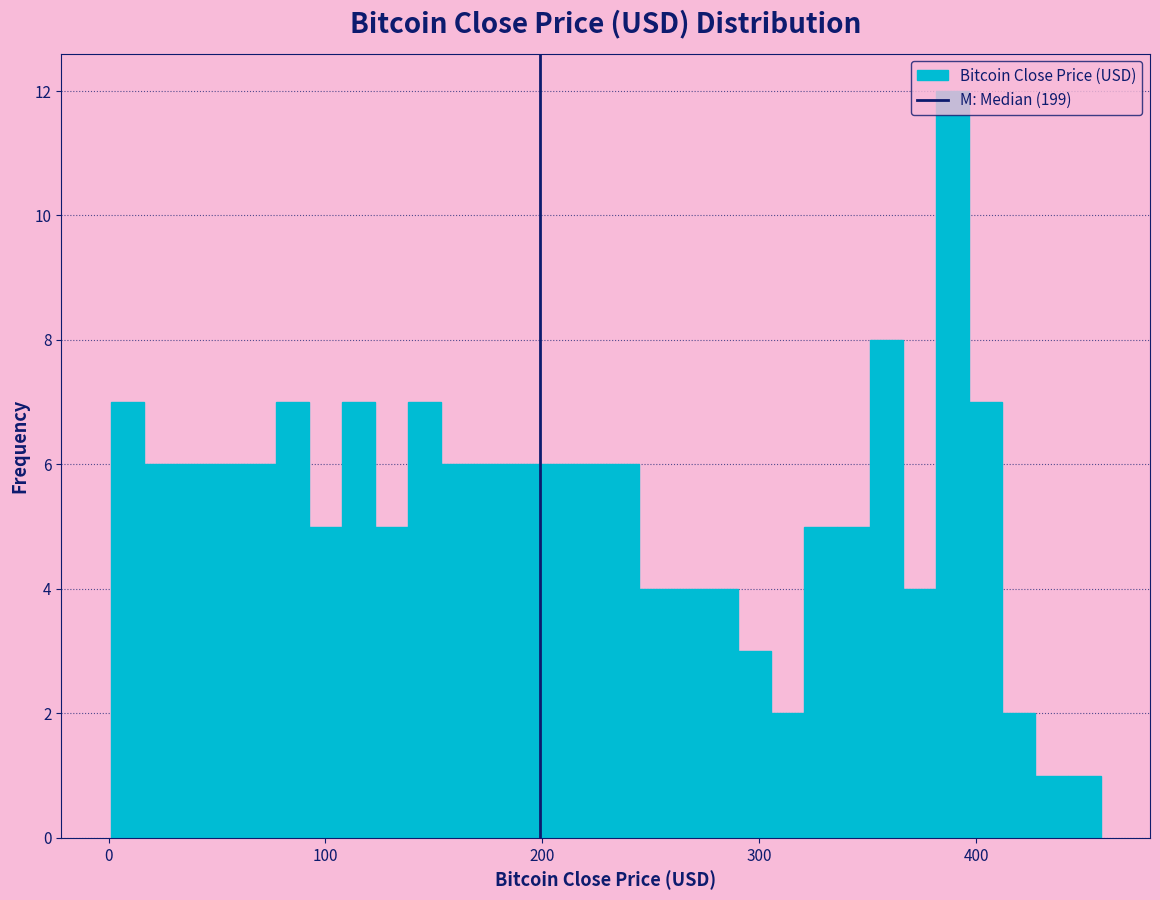

Around what value on the x-axis is the tallest bar? Give the approximate position of its centre, as read against the axis.

390